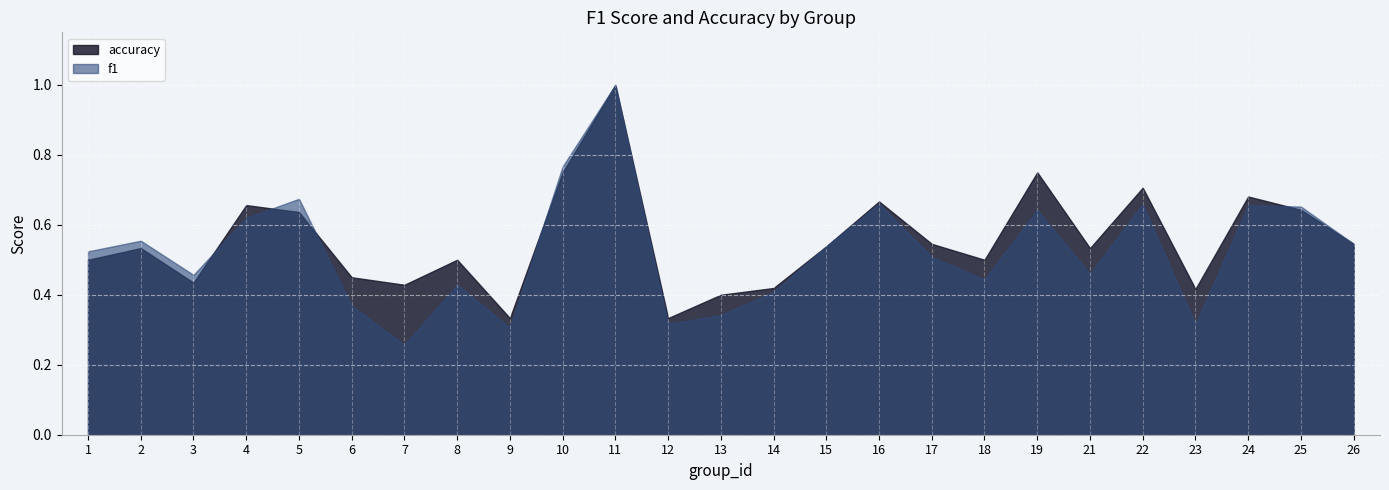

True or false: accuracy and f1 cross at least once.

True